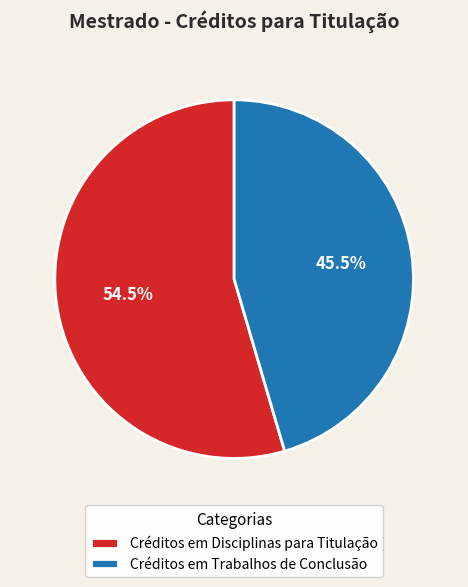

Which slice represents more than half of the pie?

Créditos em Disciplinas para Titulação